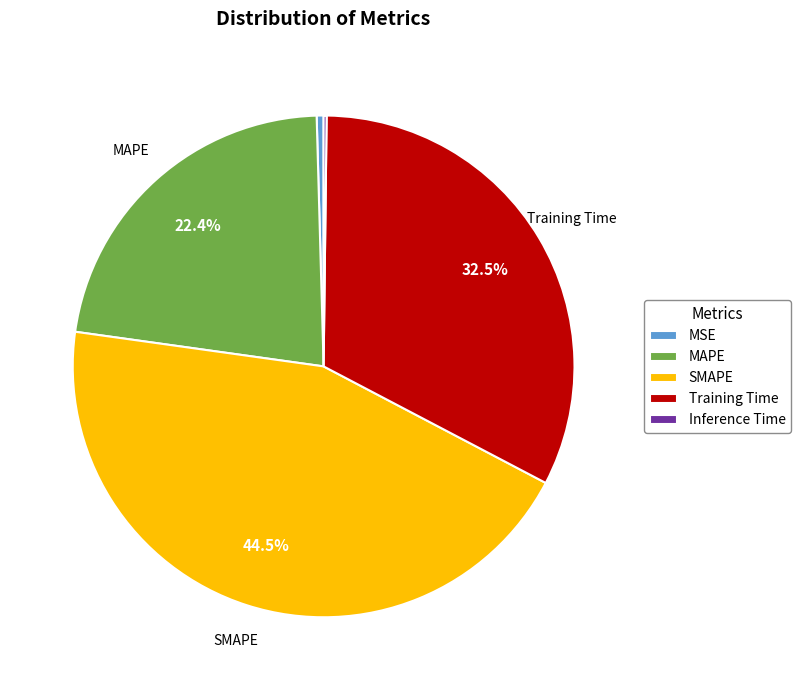

Does MAPE account for over 50% of the chart?

No